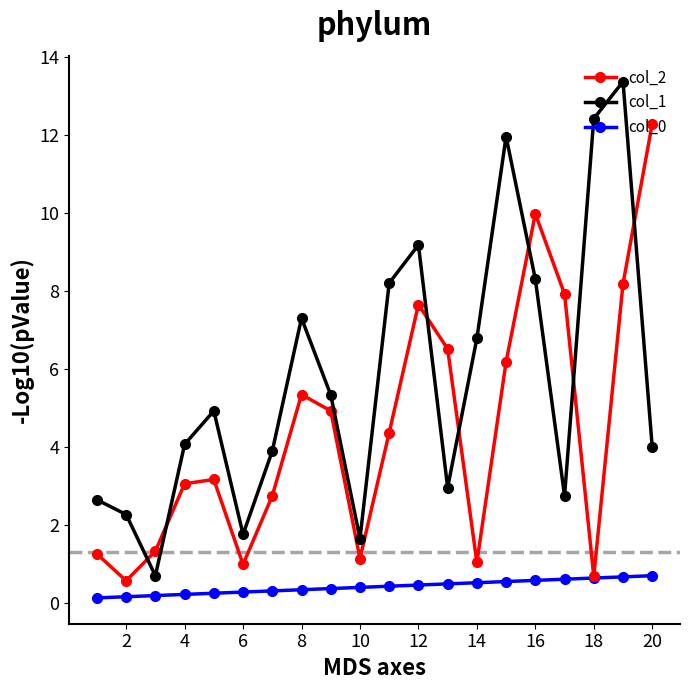

How many series are shown in this chart?

3